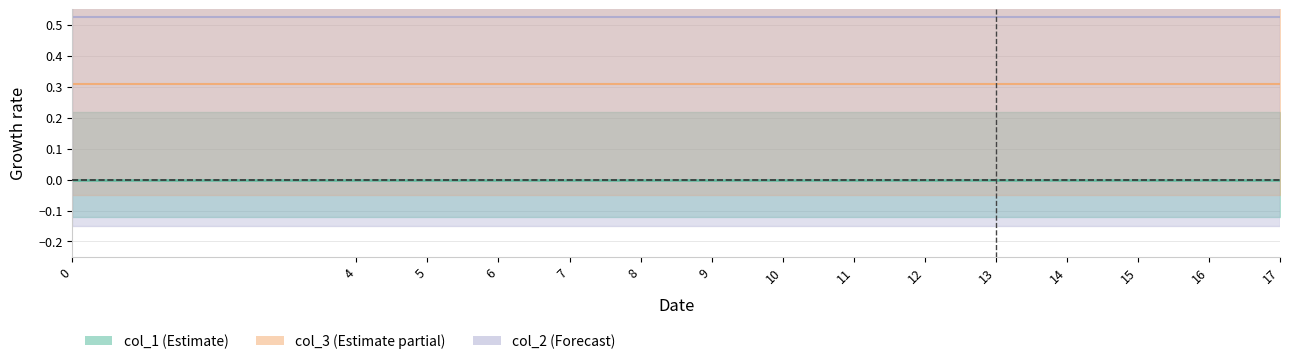

True or false: col_2 and forecast_line intersect in this chart.

False